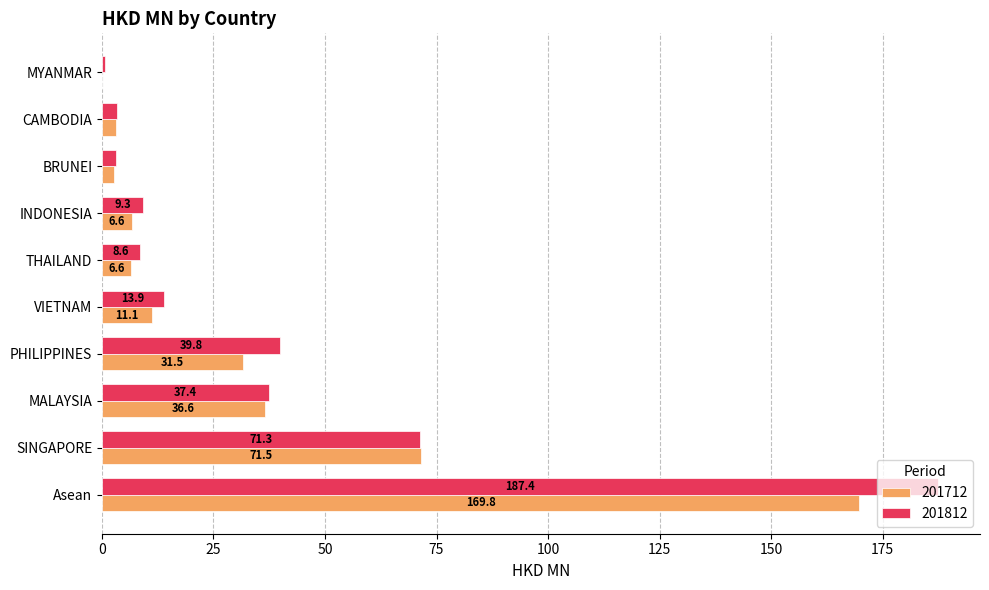

Count the number of data series in this chart.

2